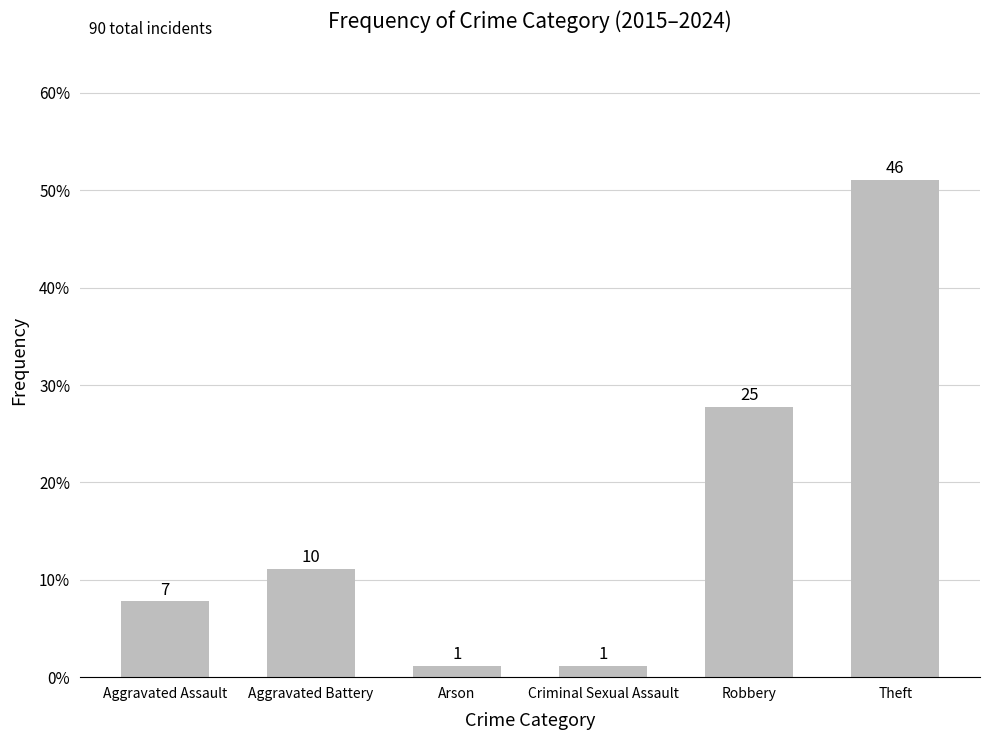

Where is the data nearest to the value 0?

Arson